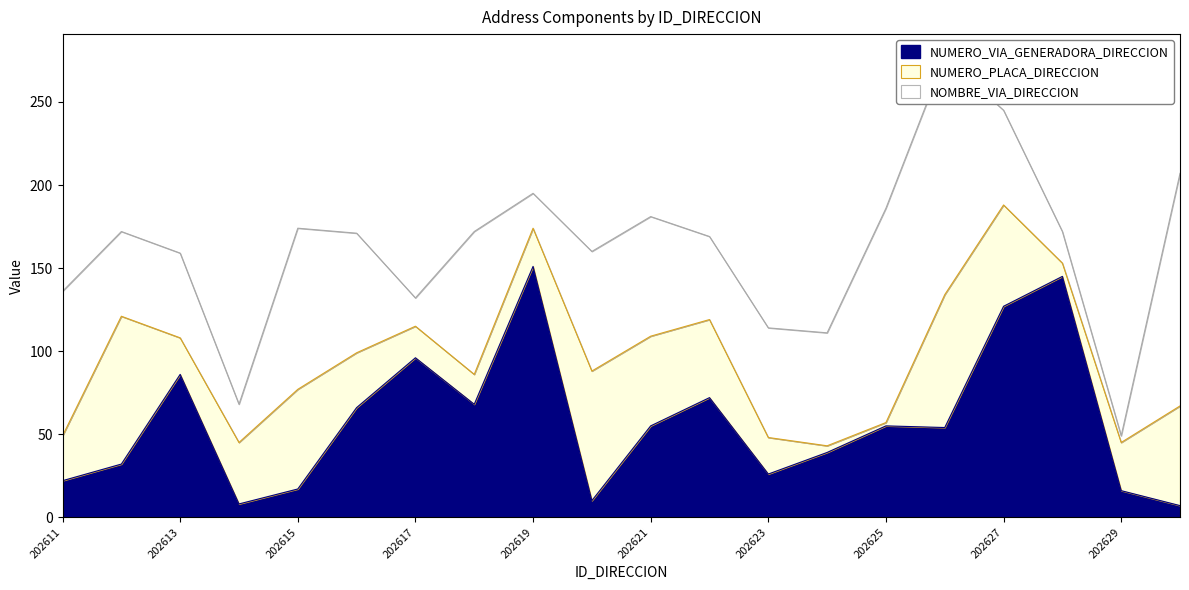

True or false: NUMERO_VIA_GENERADORA_DIRECCION has a value of 5 at 202620.

False